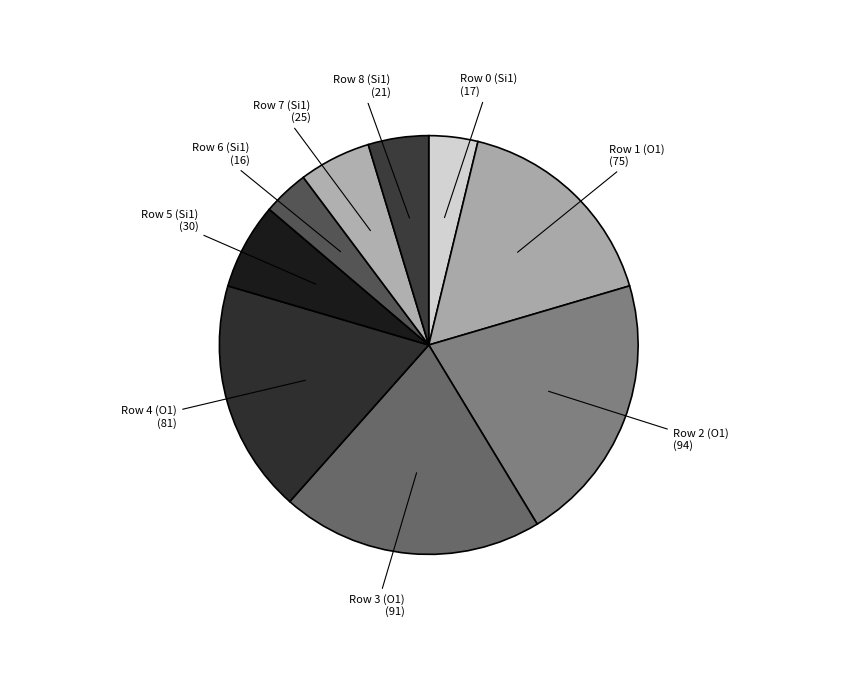

How many slices are in this pie chart?

9